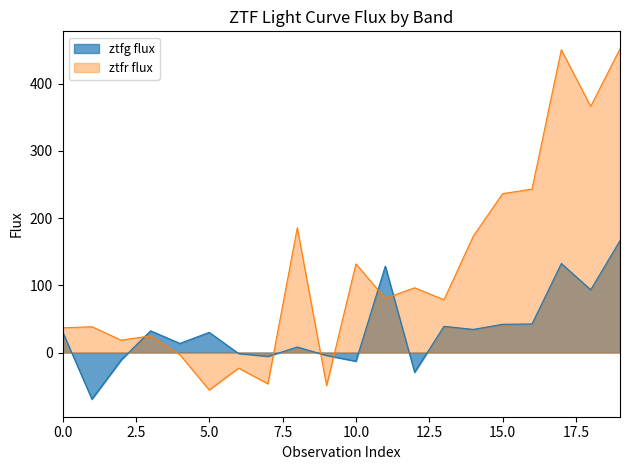

What is the sum of the ztfg flux values at 13 and 1?

-30.5